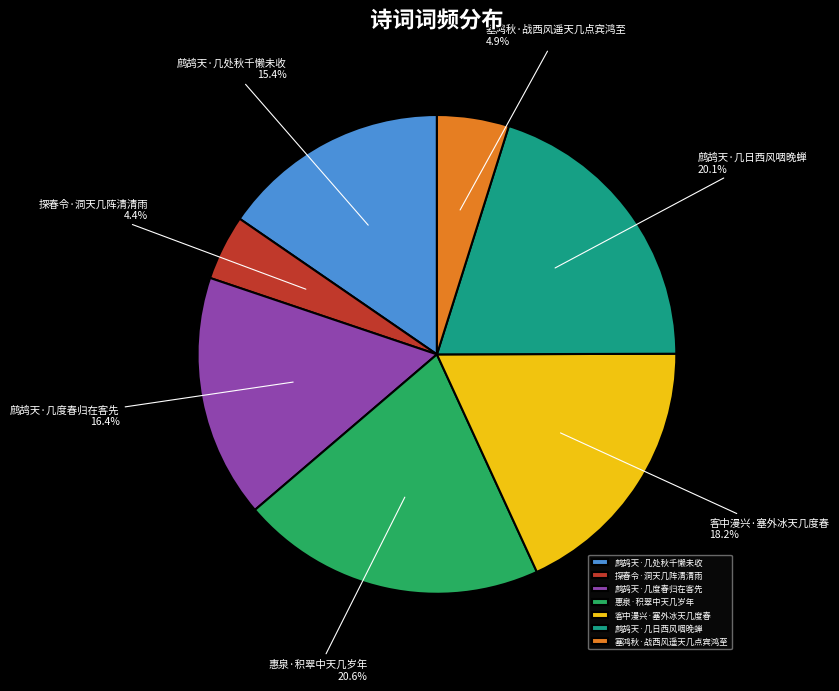

Combined, do 鹧鸪天·几处秋千懒未收 and 探春令·洞天几阵清清雨 account for over 50%?

No